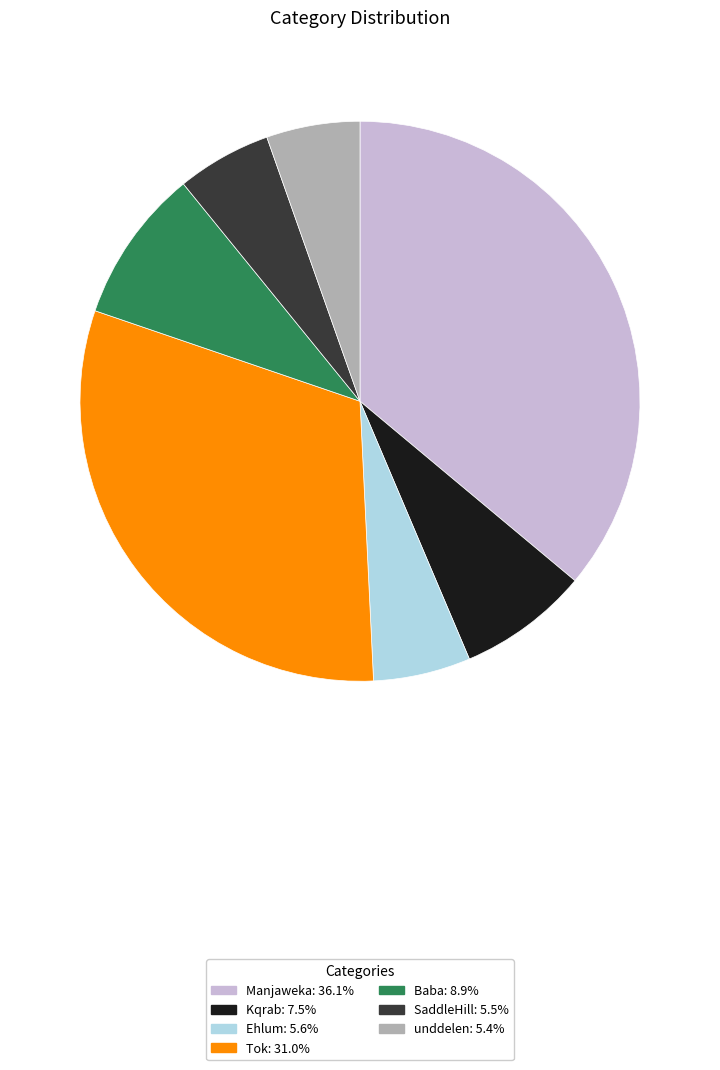

Combined, do unddelen: 5.4% and Tok: 31.0% account for over 50%?

No